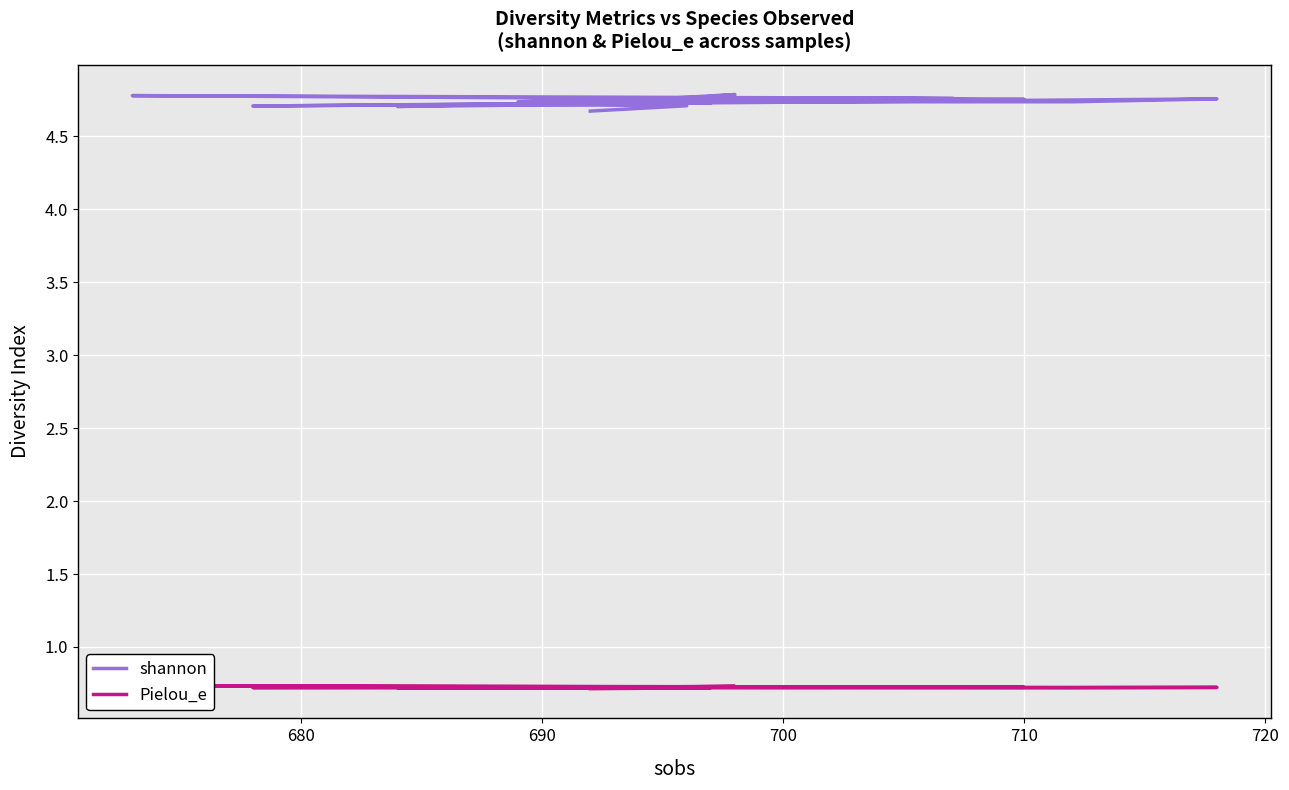

What is the minimum value for shannon?

4.7